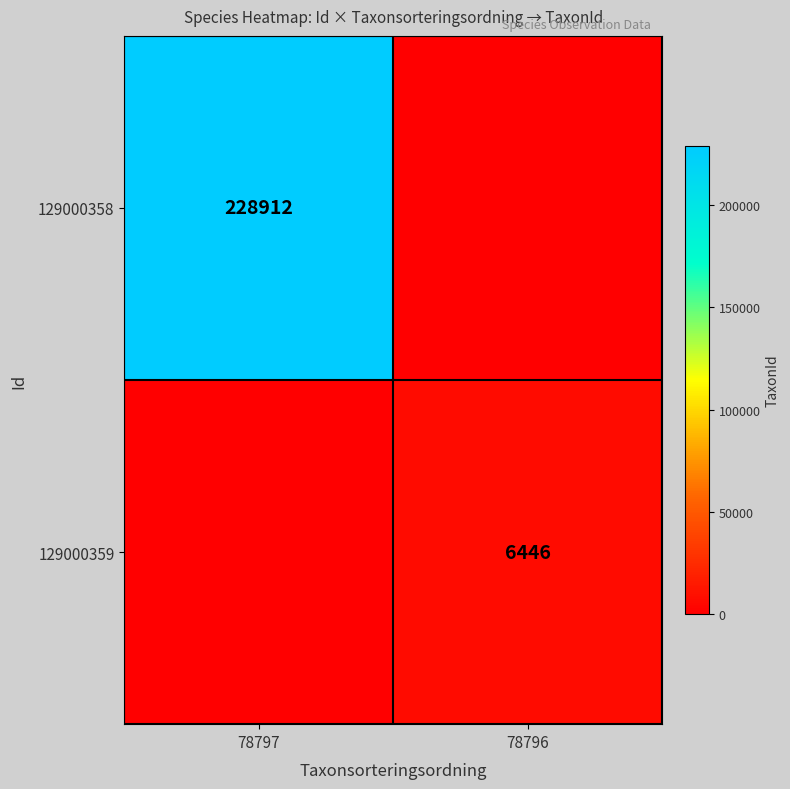

True or false: 129000359 has a value of 2890 at 78796.

False